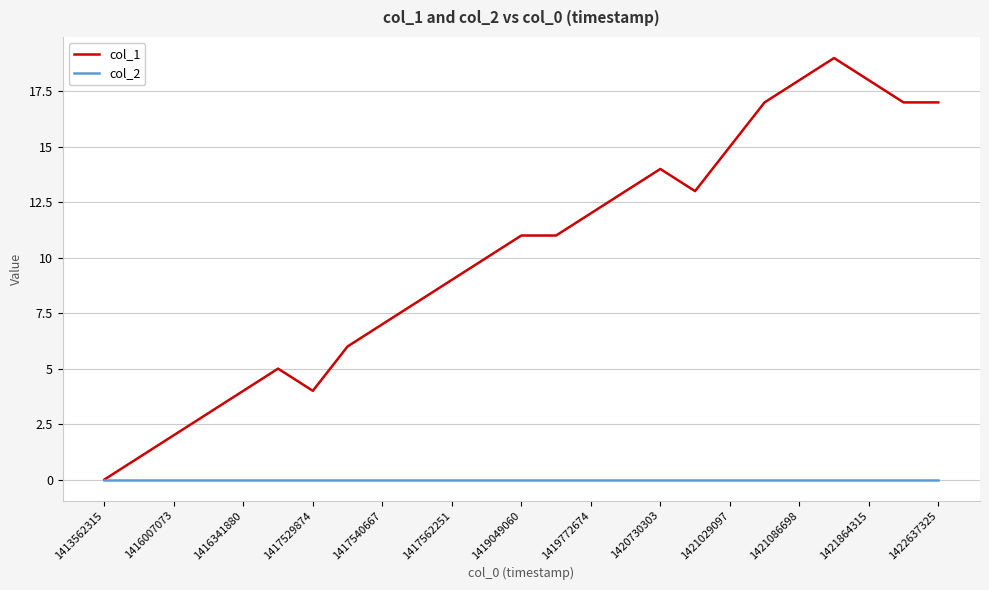

What is the greatest value displayed?

19